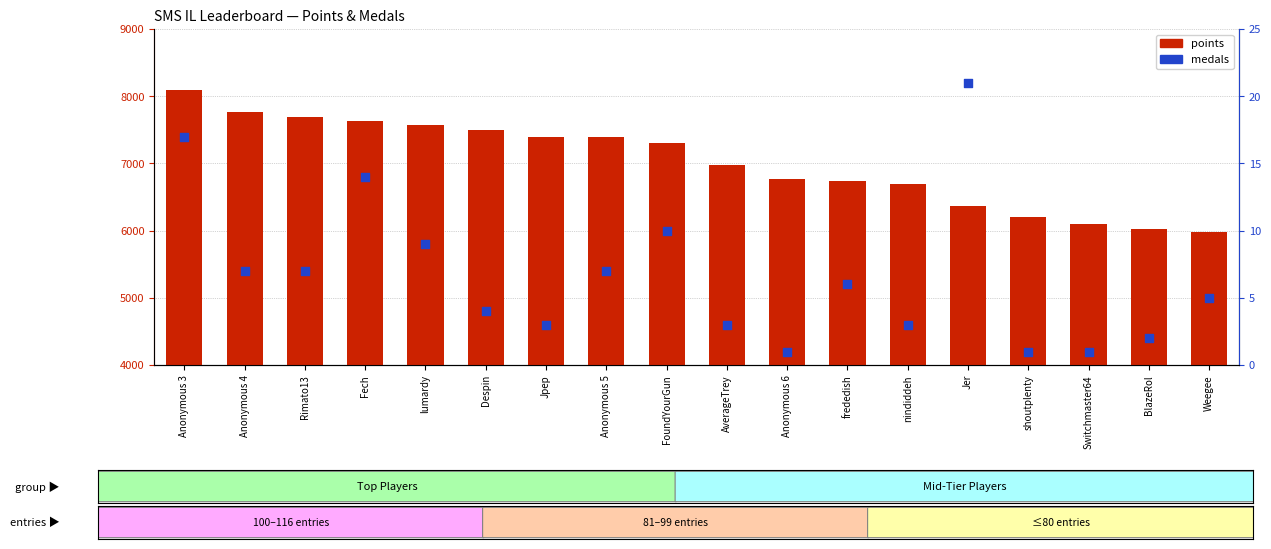

At which category is the sum across all series the highest?

Anonymous 3